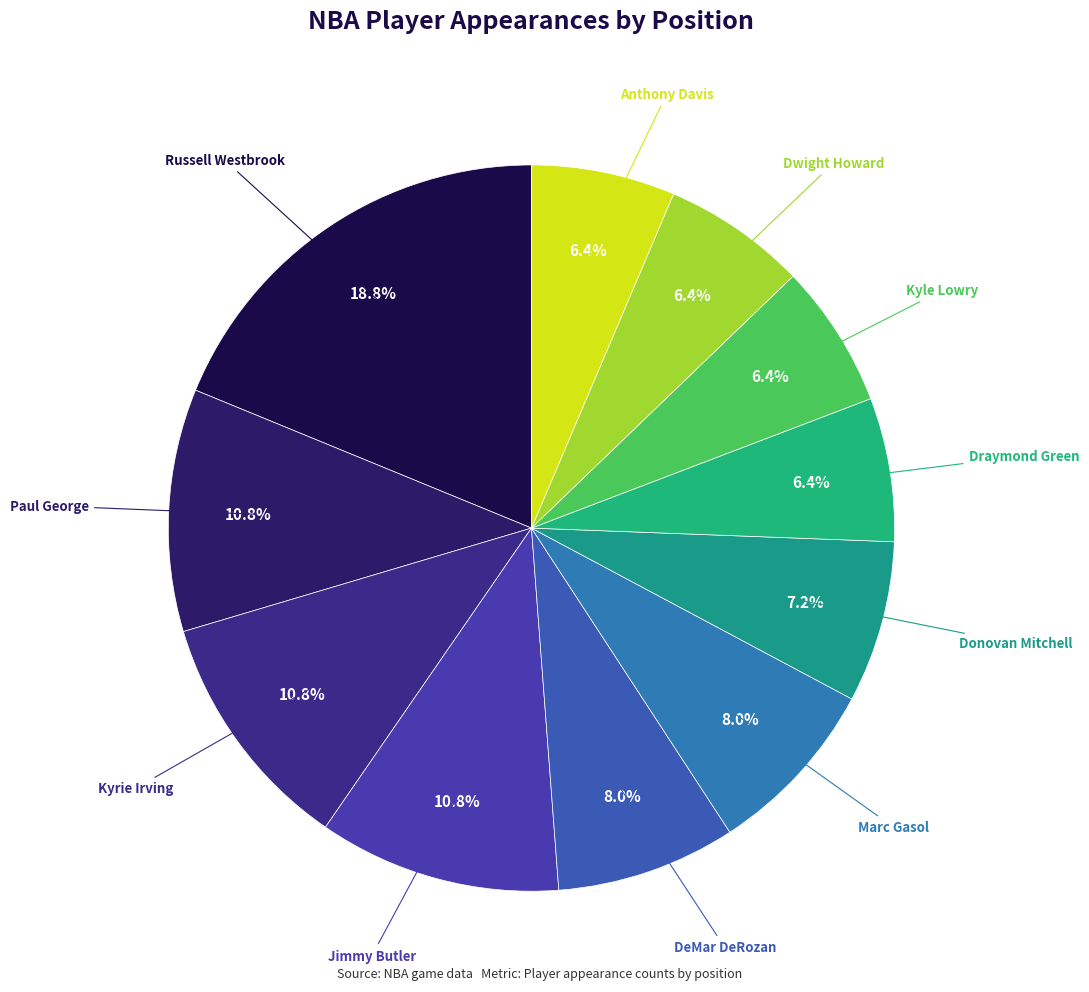

Count the number of slices in the pie.

11